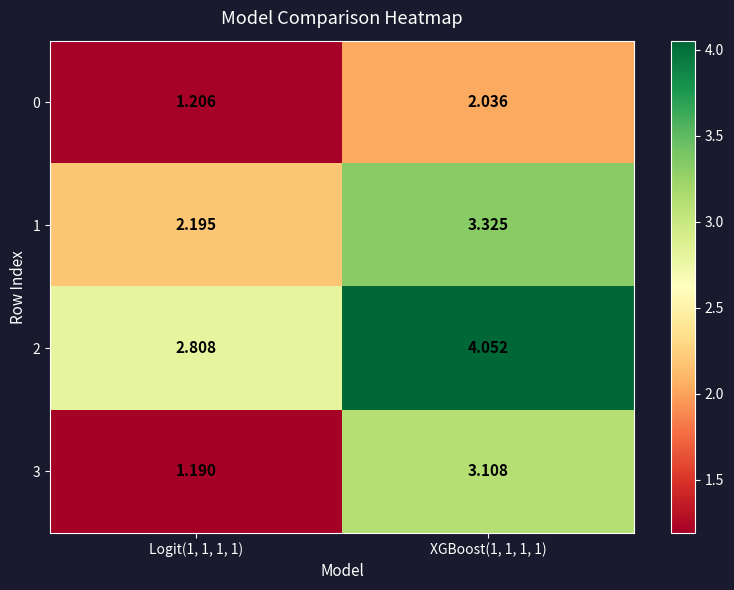

Is the value of 3 at Logit(1, 1, 1, 1) greater than the value of 2 at XGBoost(1, 1, 1, 1)?

No